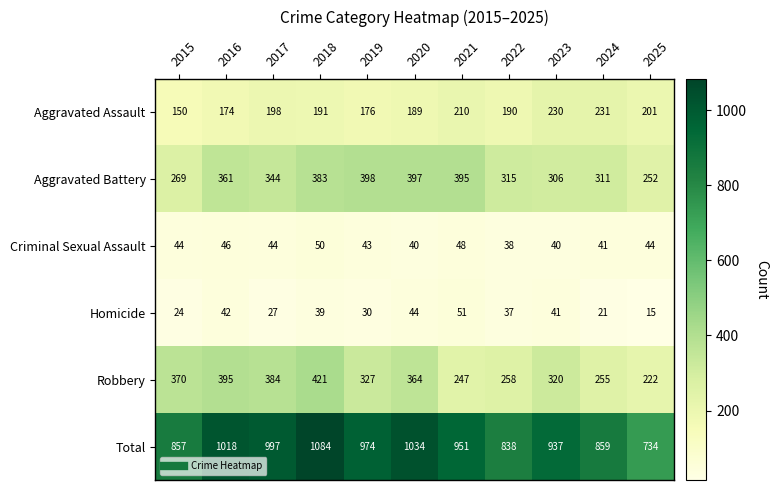

The value of Criminal Sexual Assault at 2023 is 26. True or false?

False